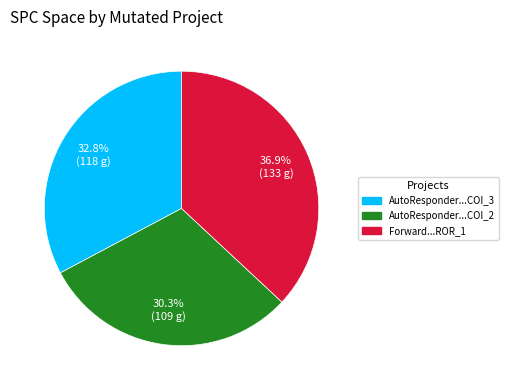

Is there any slice that represents more than half of the pie?

No